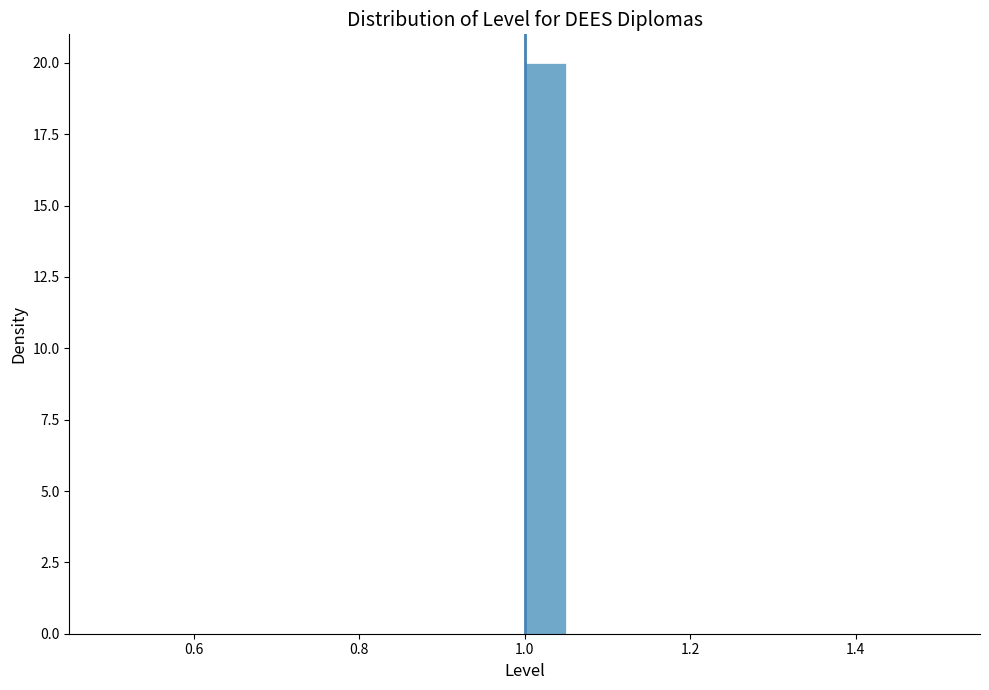

Around what value on the x-axis is the tallest bar? Give the approximate position of its centre, as read against the axis.

1.02